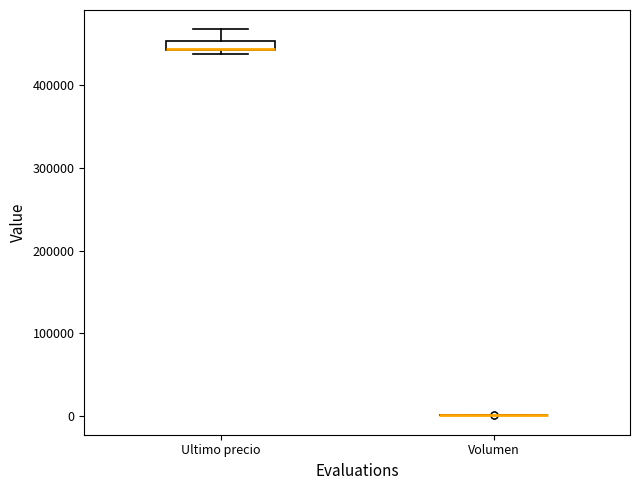

Comparing the boxes themselves (not the whiskers), which one is the tallest?

Ultimo precio